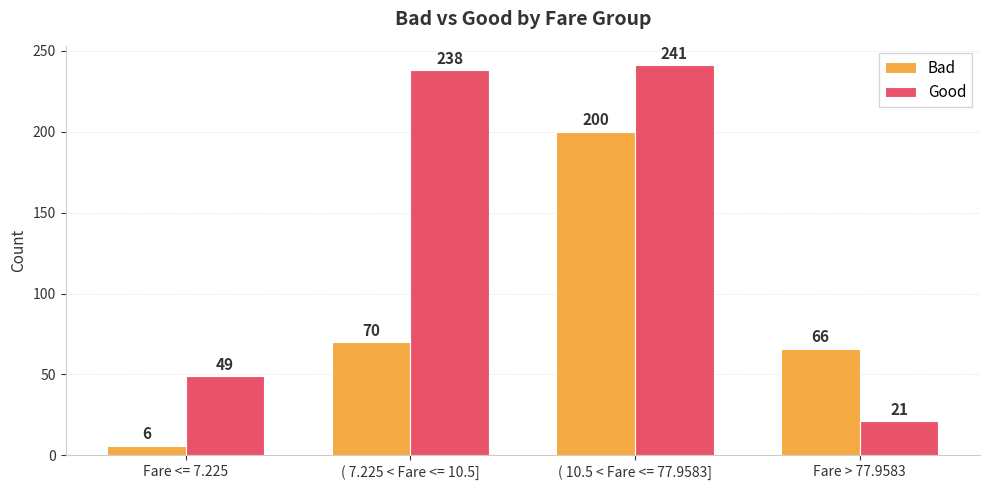

What is the label of the 4th bar from the right?

Fare <= 7.225